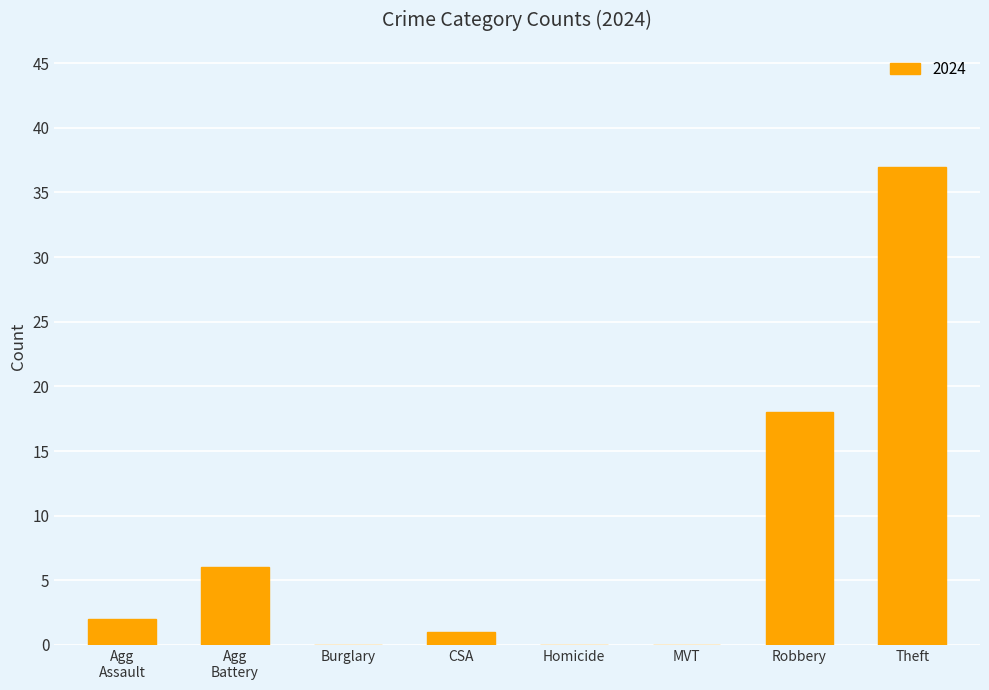

True or false: the data shows 37 at Theft.

True